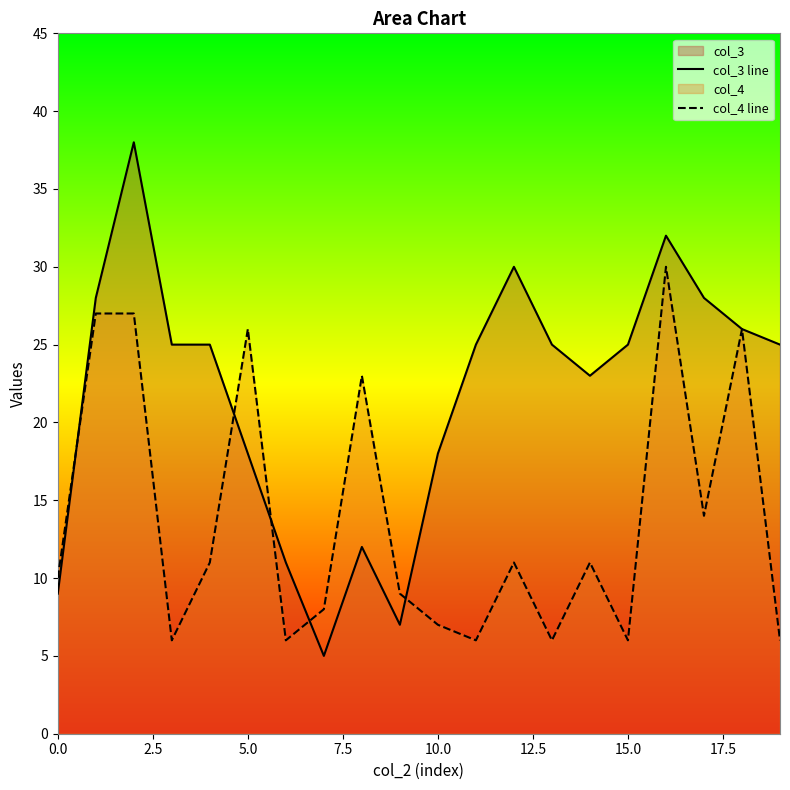

Which series has the widest spread of values?

col_3 line